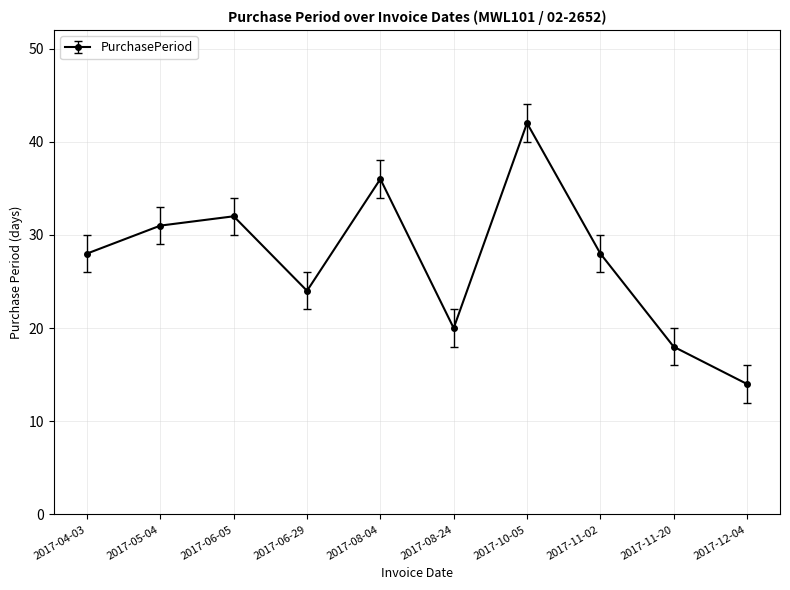

Which label corresponds to the smallest value in the chart?

2017-12-04